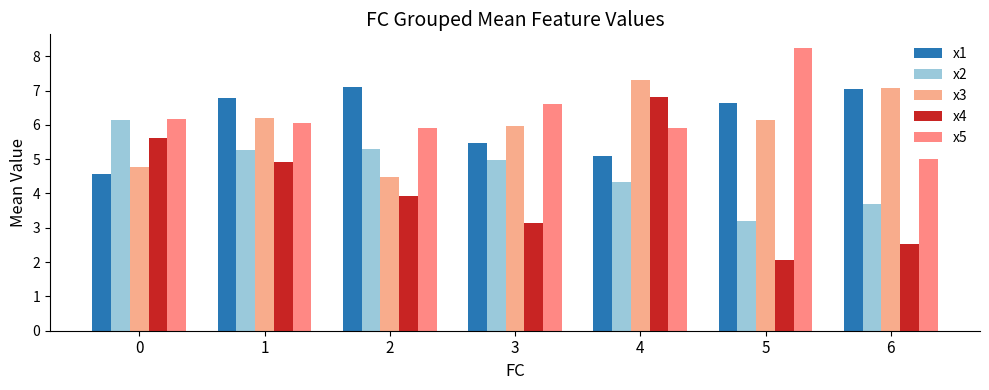

How many categories are shown in the chart?

7